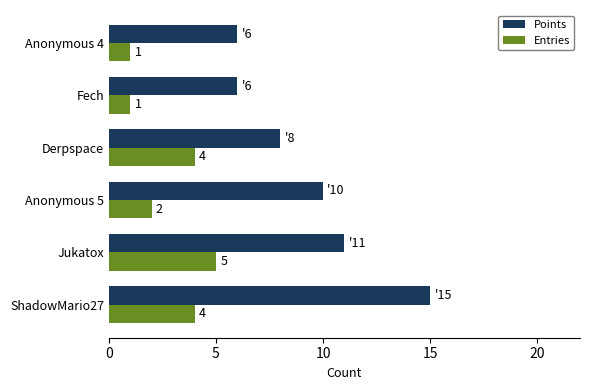

The Points series shows 11 at Derpspace. True or false?

False